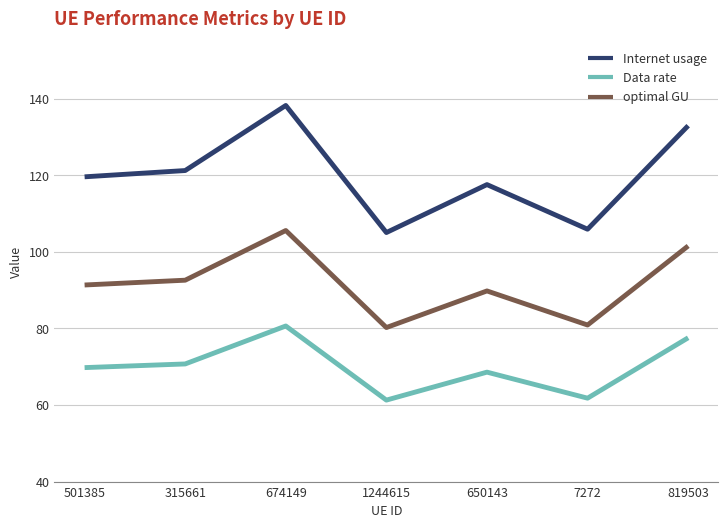

Which series has the widest spread of values?

Internet usage